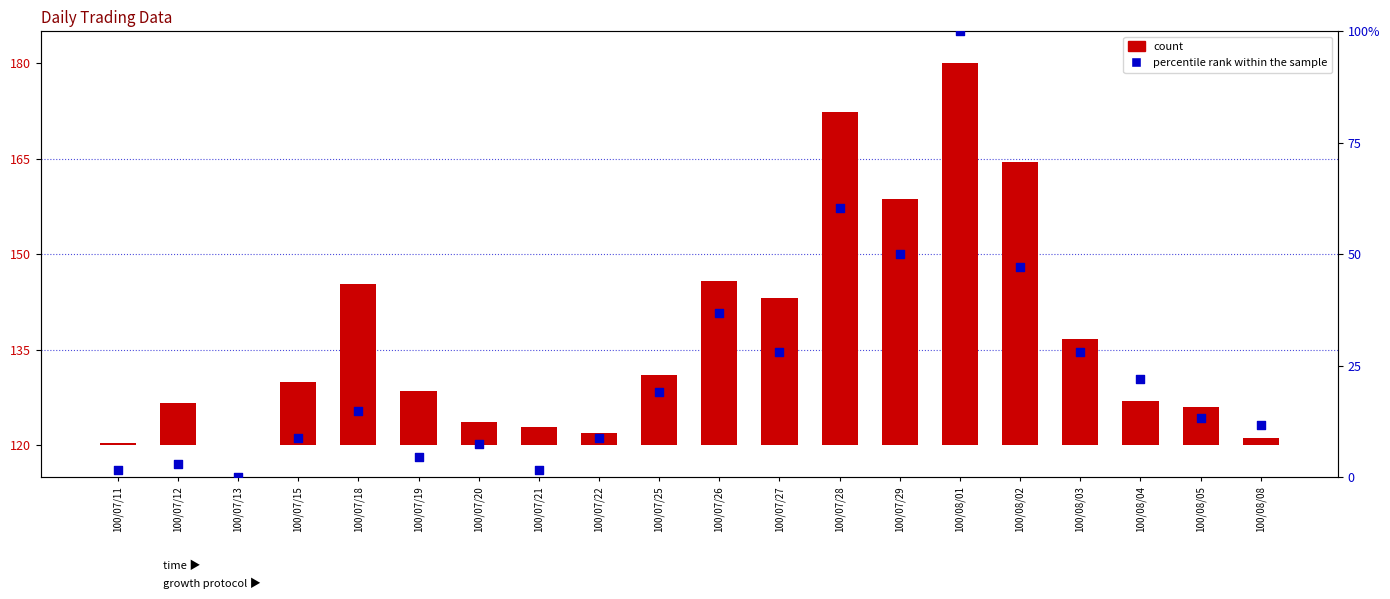

What is the total value across all series at 100/07/29?

88.6